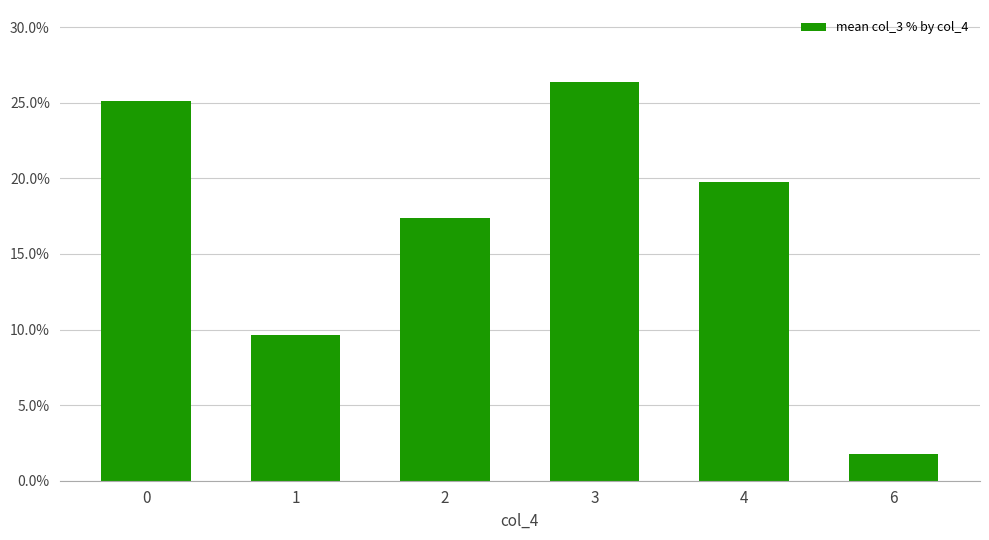

Which category has the highest value across all series?

3